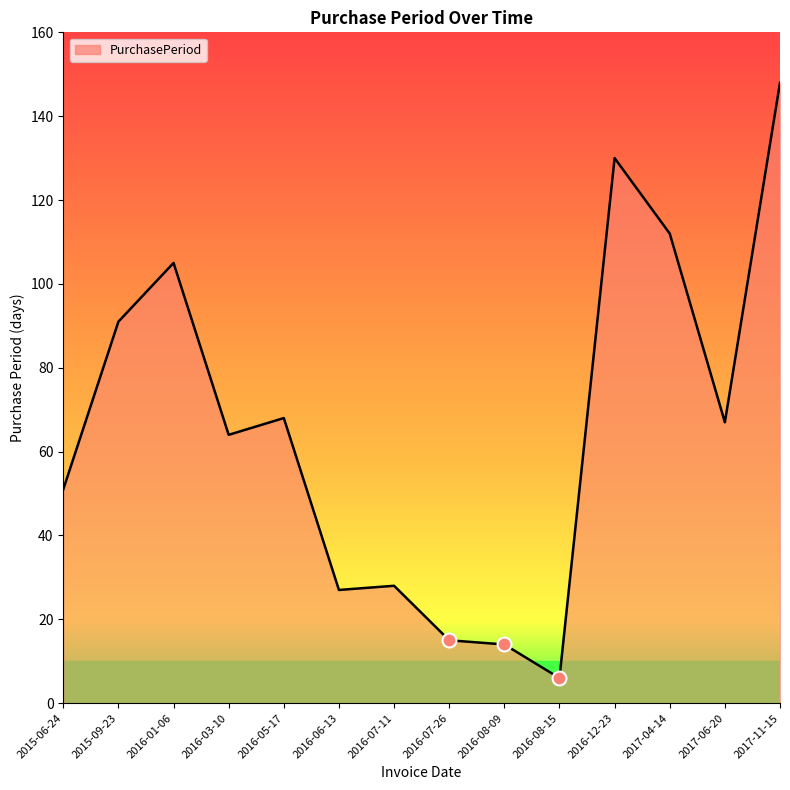

True or false: the data shows 175 at 2017-04-14.

False